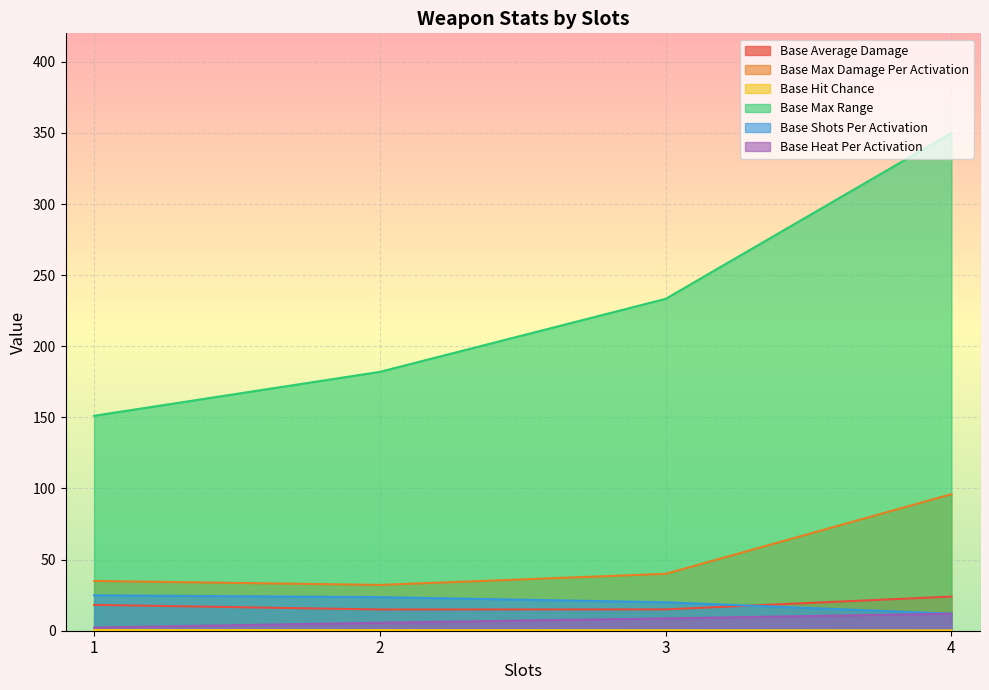

What are all the series names shown in the legend?

Base Average Damage, Base Max Damage Per Activation, Base Hit Chance, Base Max Range, Base Shots Per Activation, Base Heat Per Activation